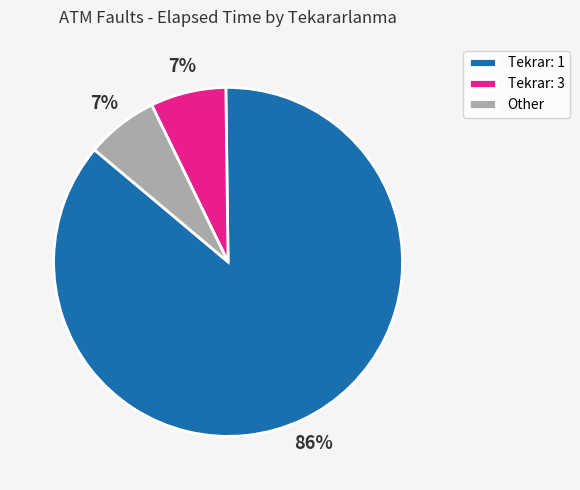

Between Tekrar: 3 and Tekrar: 1, which is larger?

Tekrar: 1